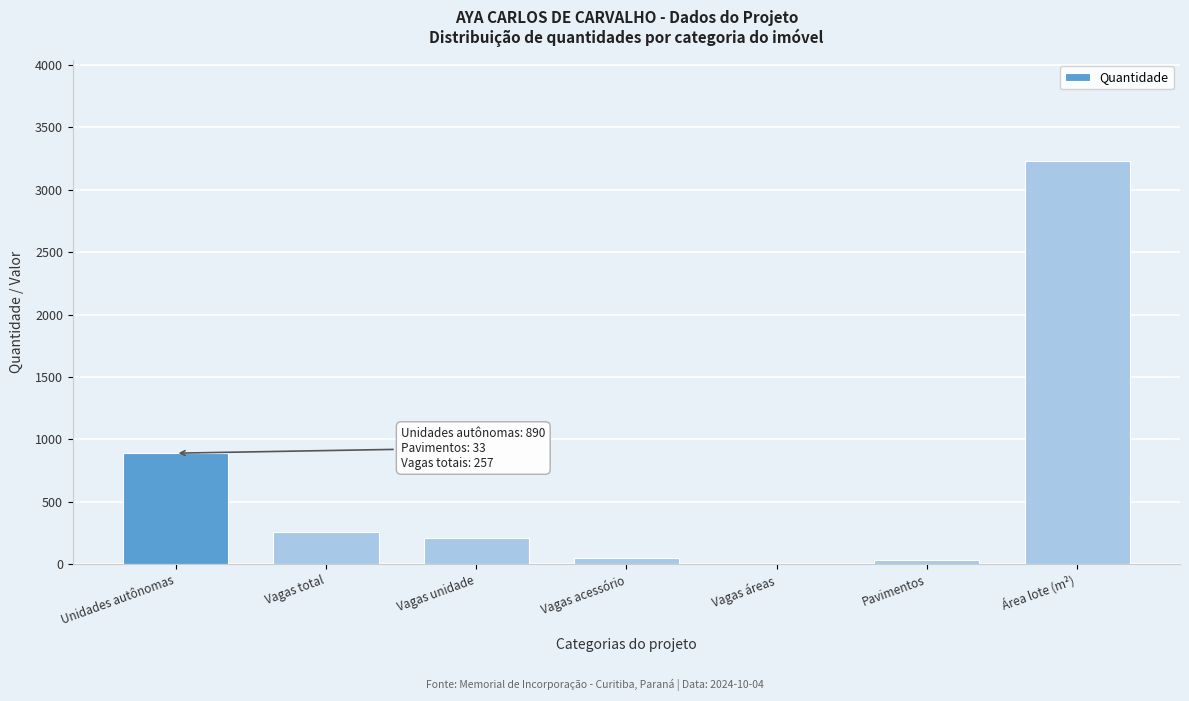

What is the maximum value shown in the chart?

3231.2